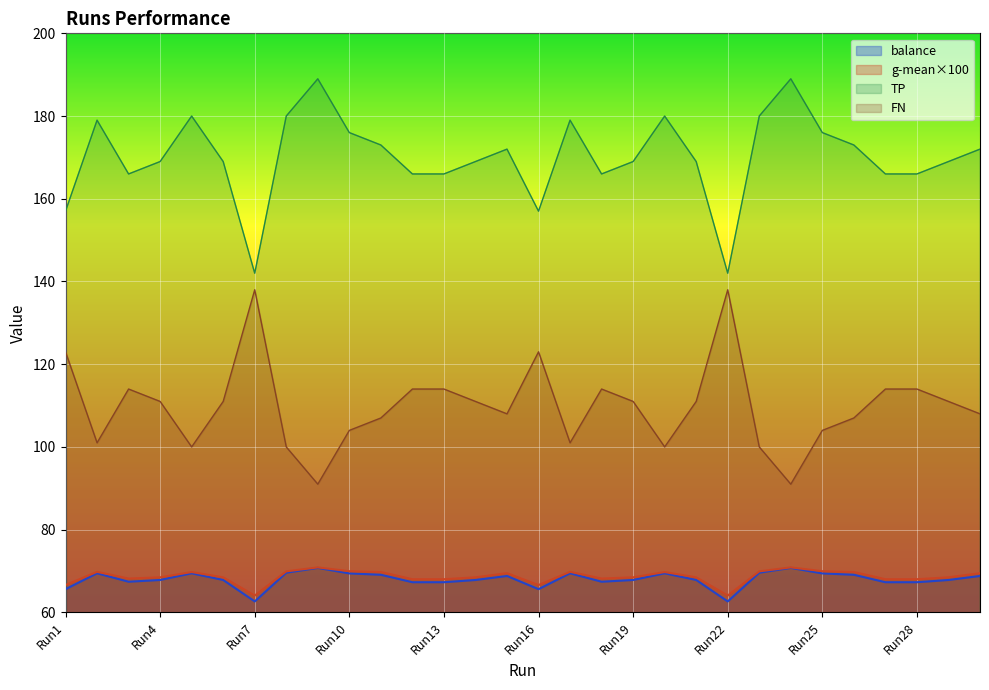

At which label does balance first exceed 67?

Run2